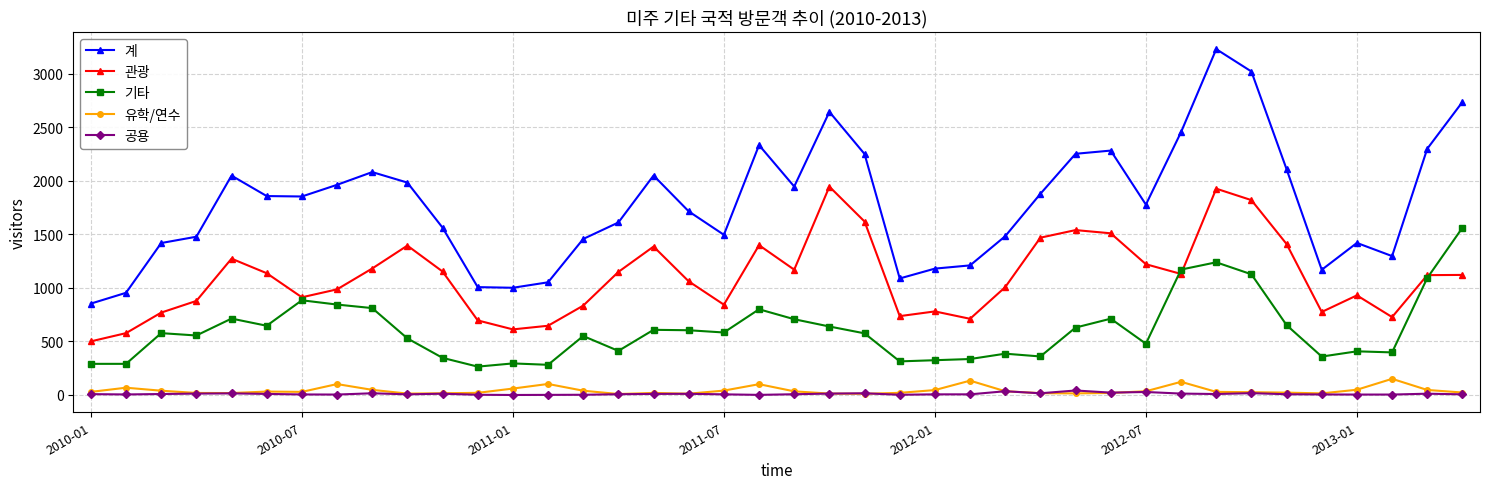

How many series are shown in this chart?

5